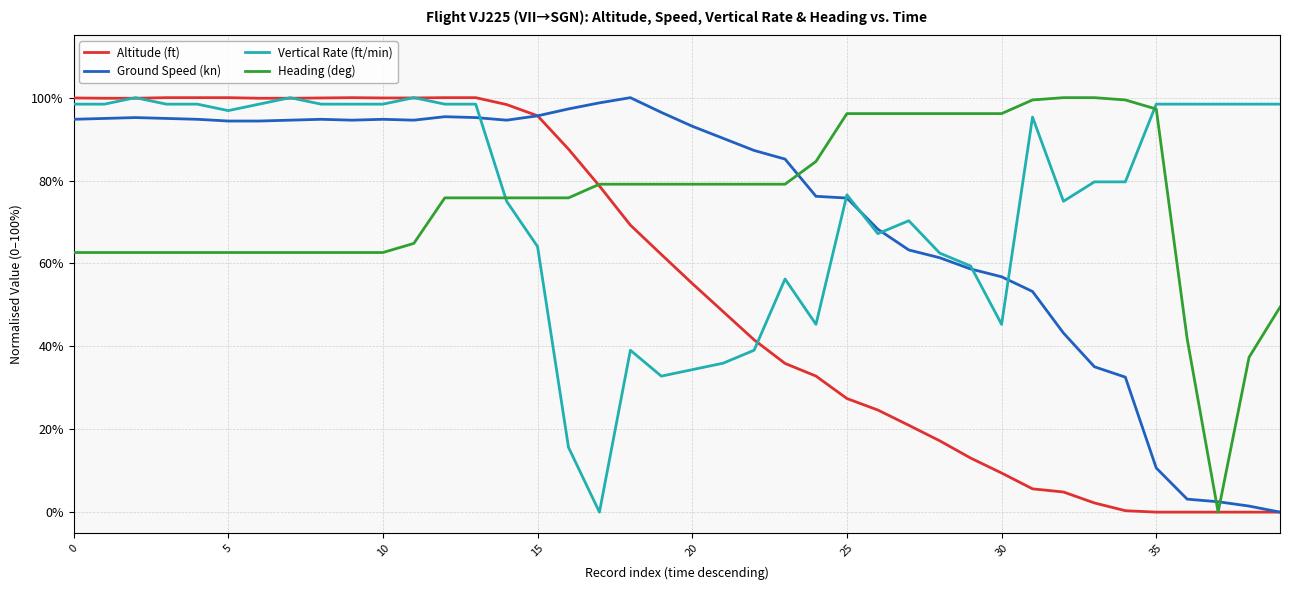

What is the maximum value for Heading (deg)?

100.0